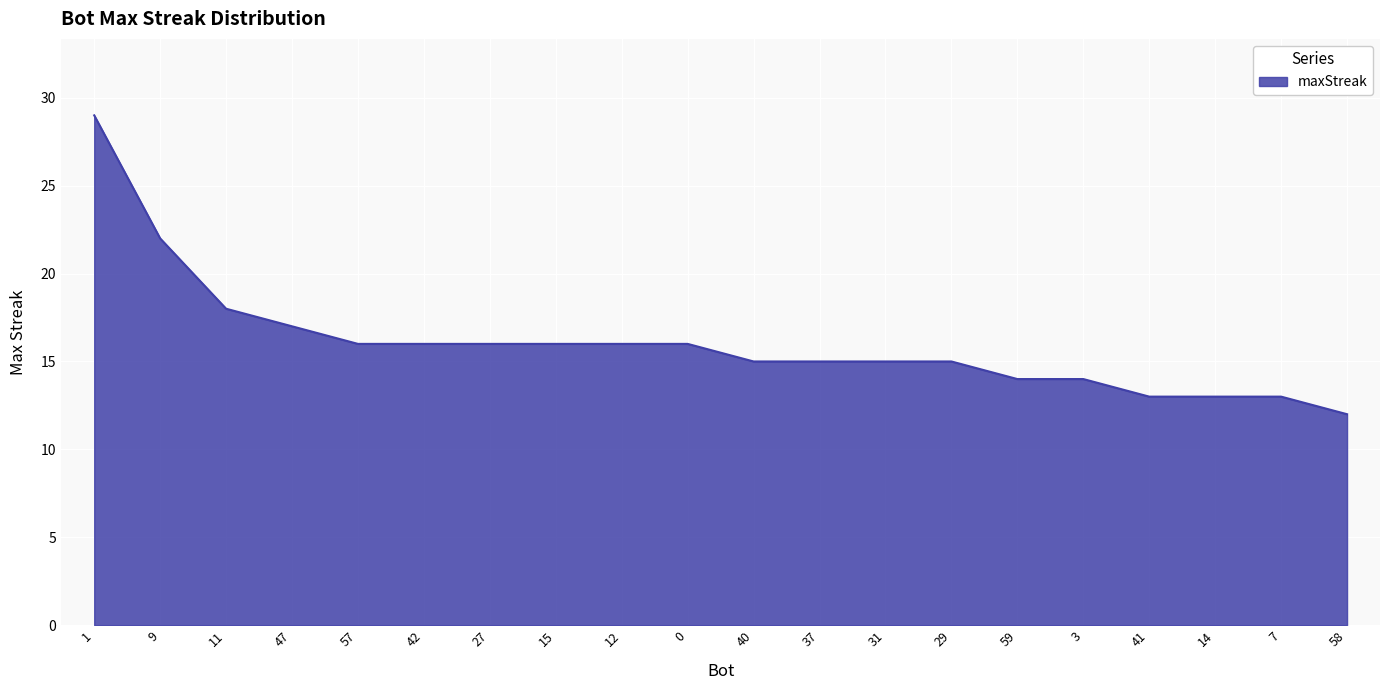

How many values are below 16?

10